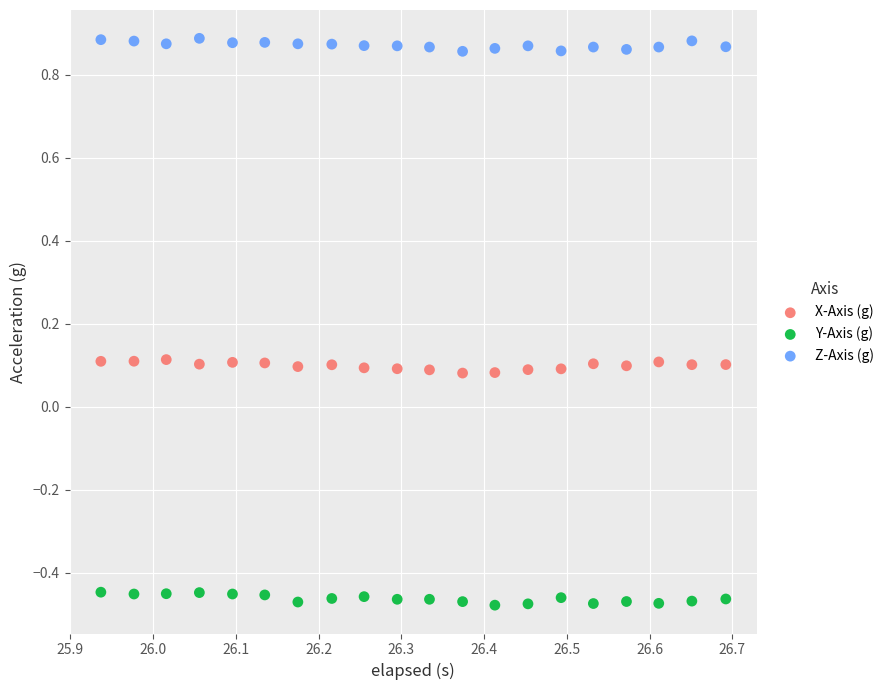

Which series contains the highest Y value?

Z-Axis (g)